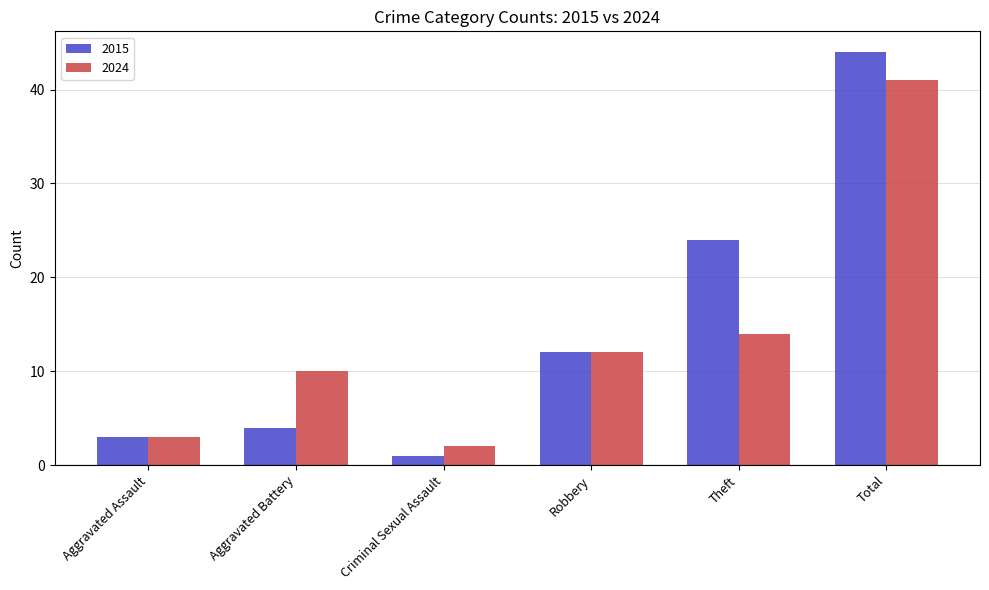

What is the difference between the 2024 values at Aggravated Assault and Robbery?

9